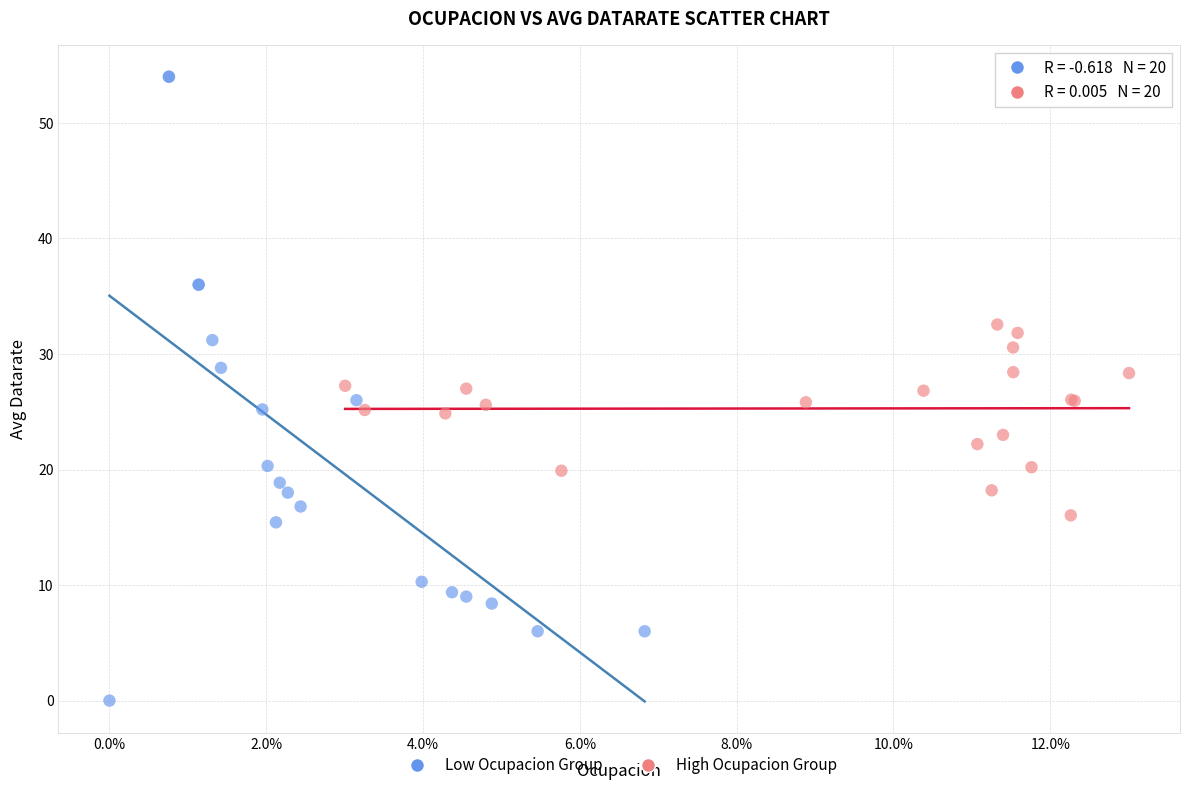

What are all the series names shown in the legend?

Low Ocupacion Group, High Ocupacion Group